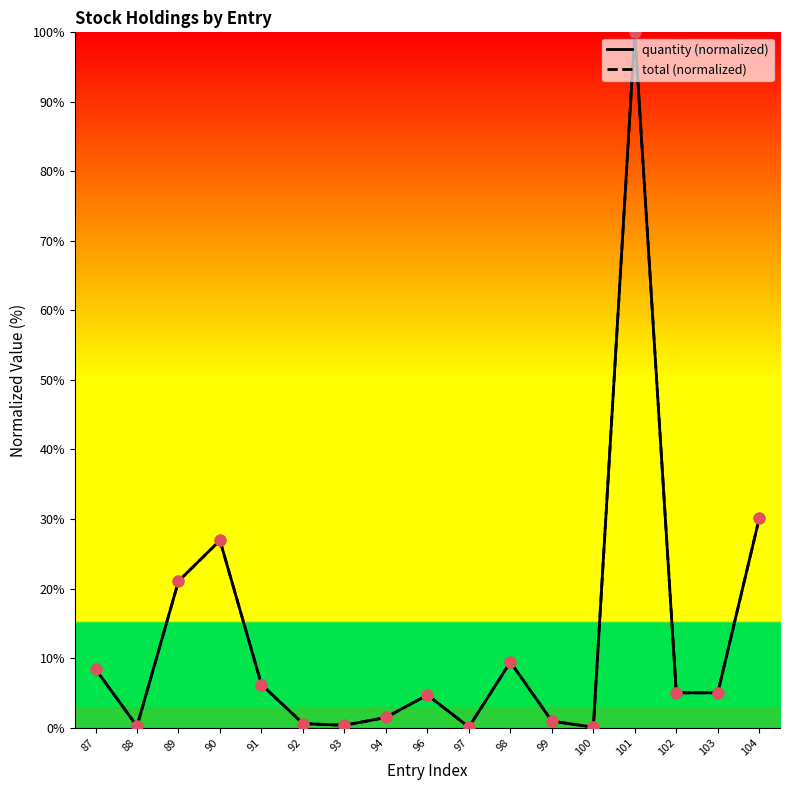

Which series has the widest spread of Y values?

quantity